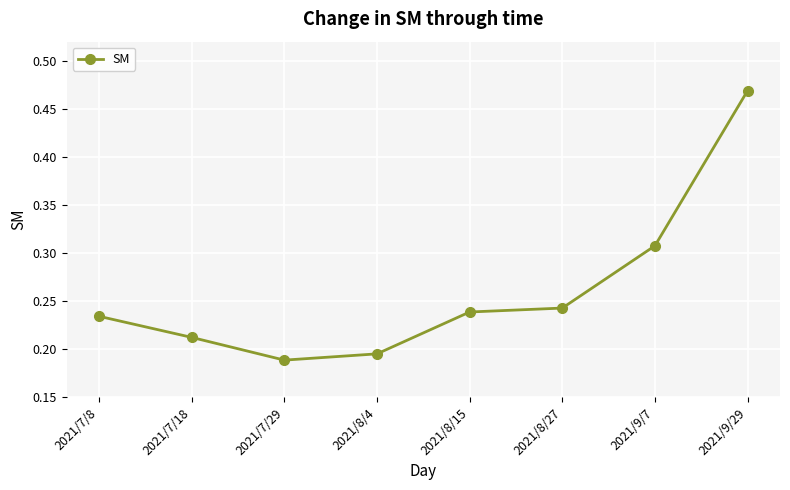

Is it true that the value at 2021/7/18 is 0.3?

False